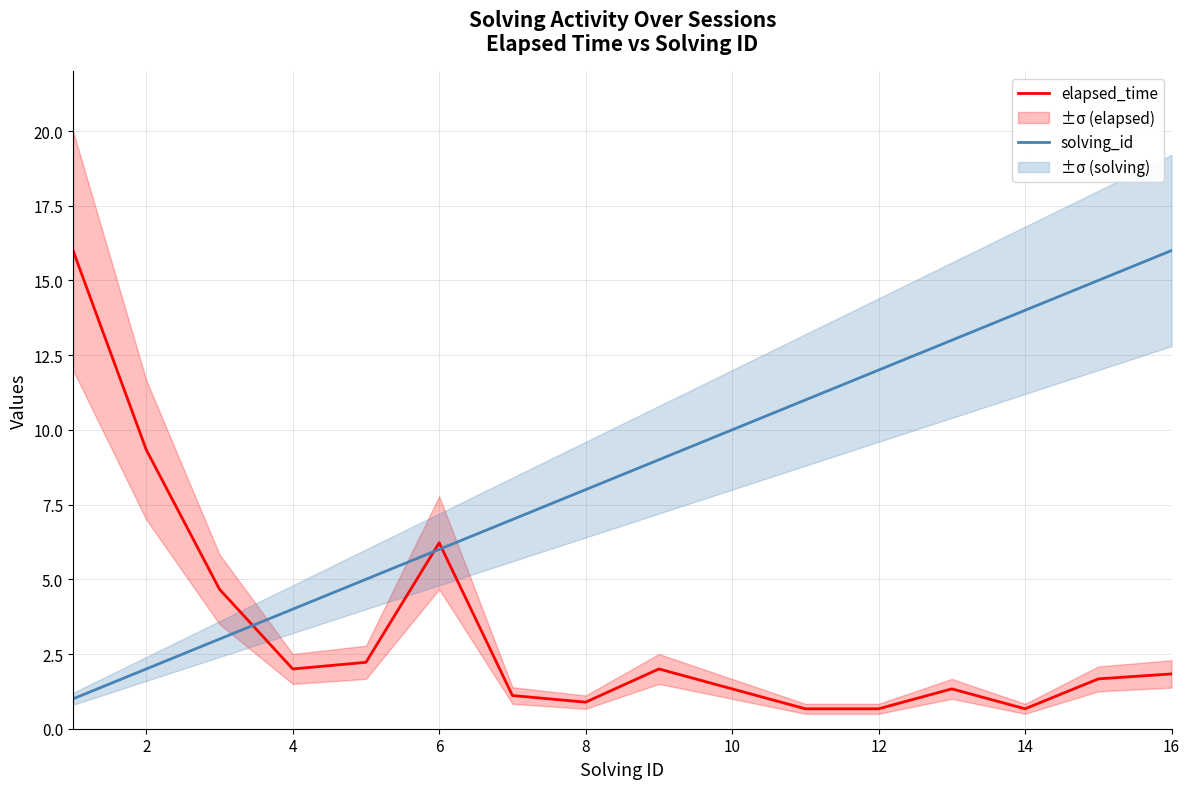

After their last crossing, which series has the higher values: elapsed_time or solving_id?

solving_id